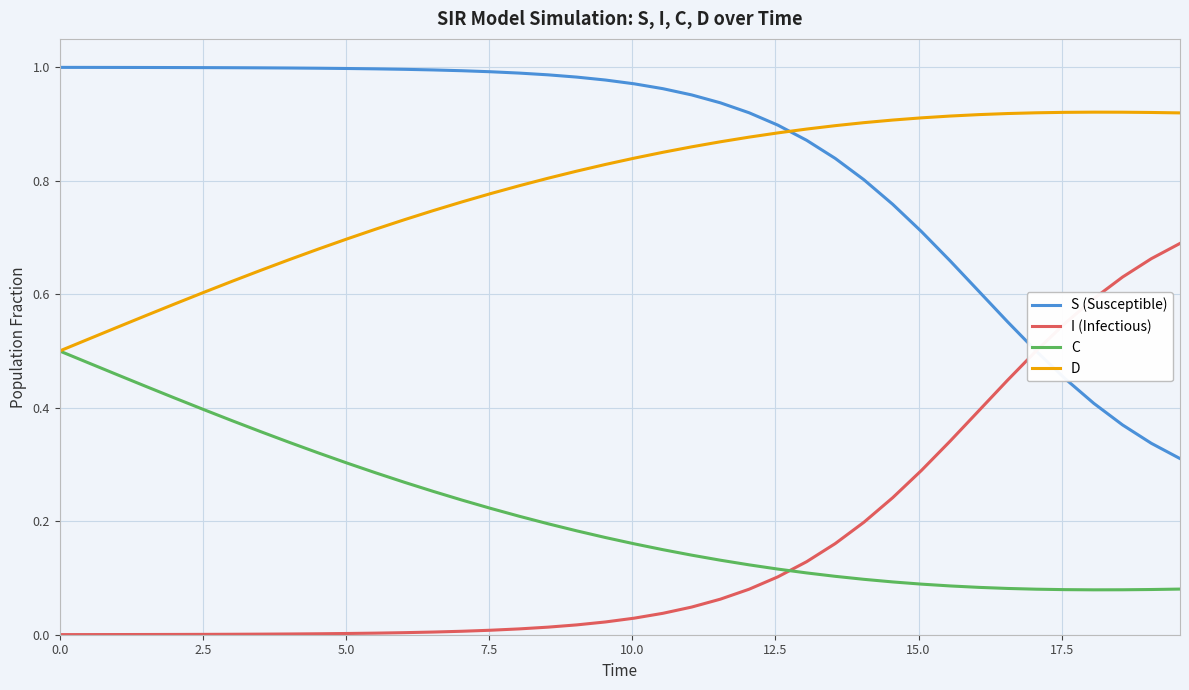

After their last crossing, which series has the higher values: I (Infectious) or S (Susceptible)?

I (Infectious)